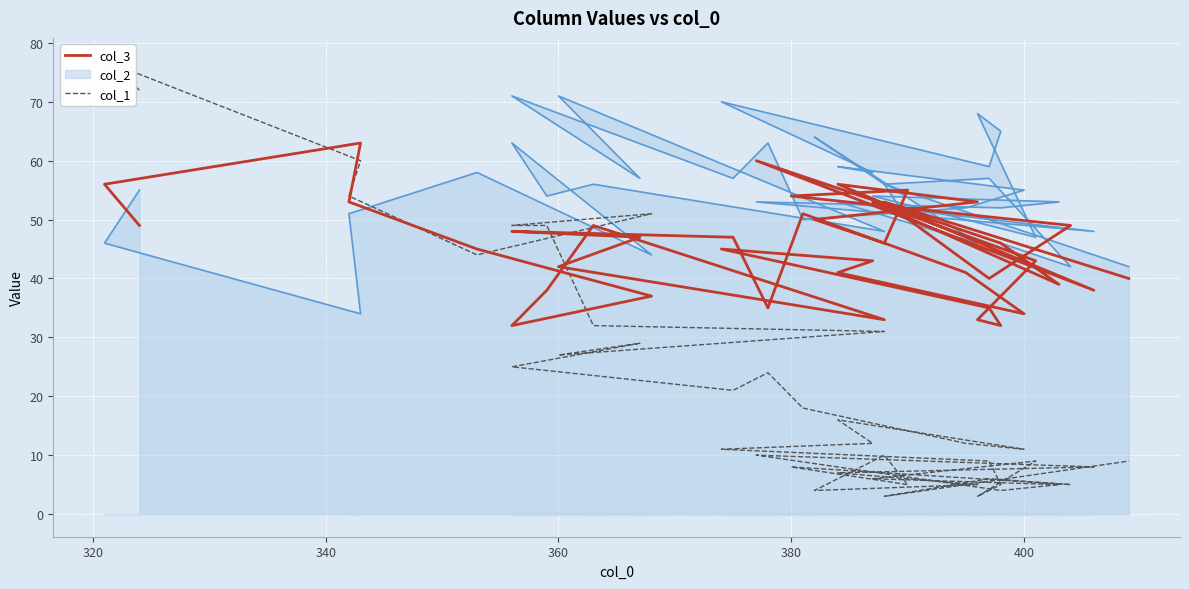

How many categories are shown in the chart?

40